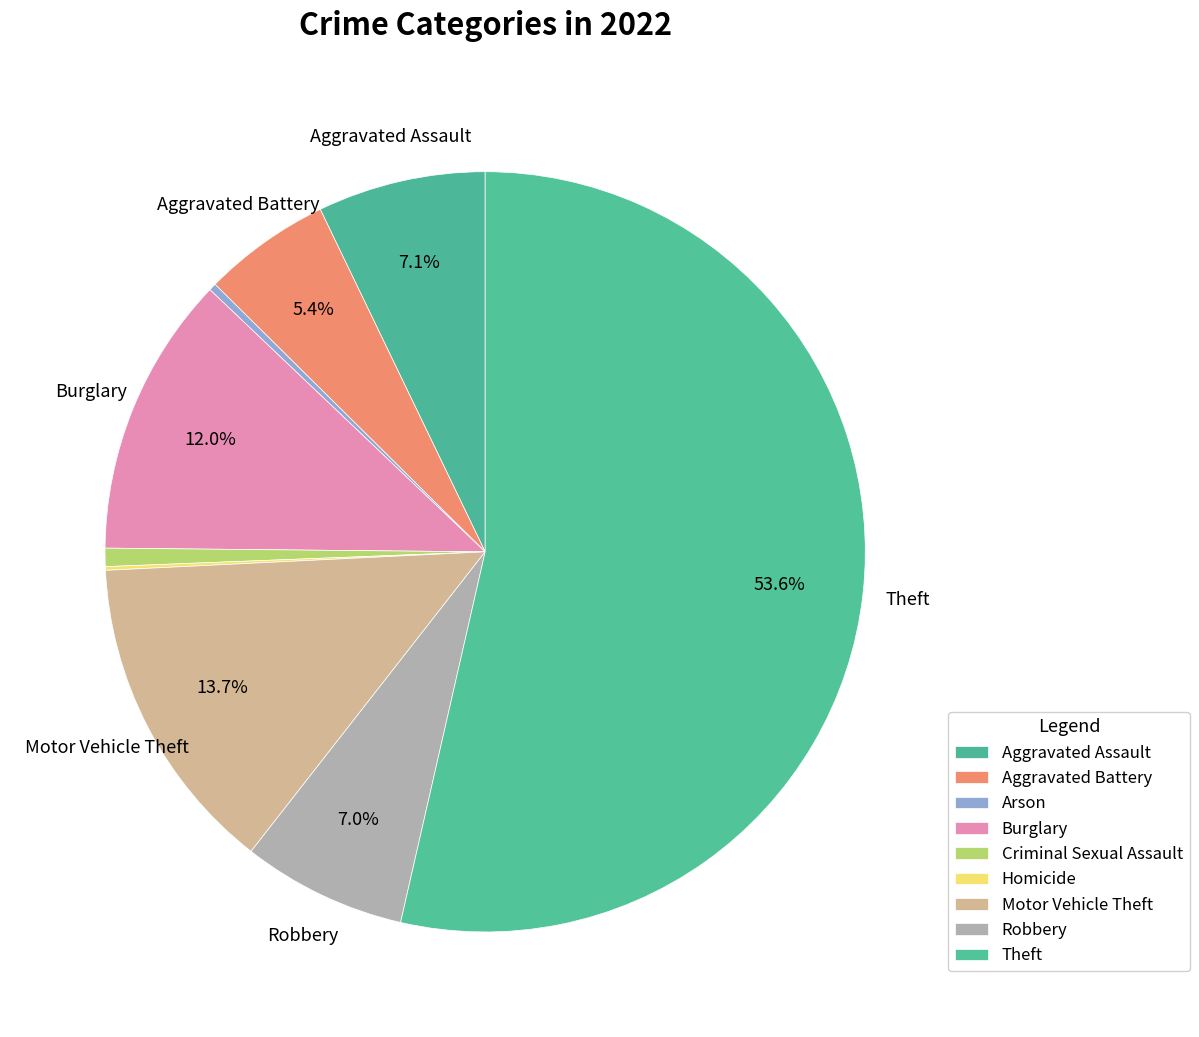

What is the change in value from Aggravated Assault to Criminal Sexual Assault?

-41